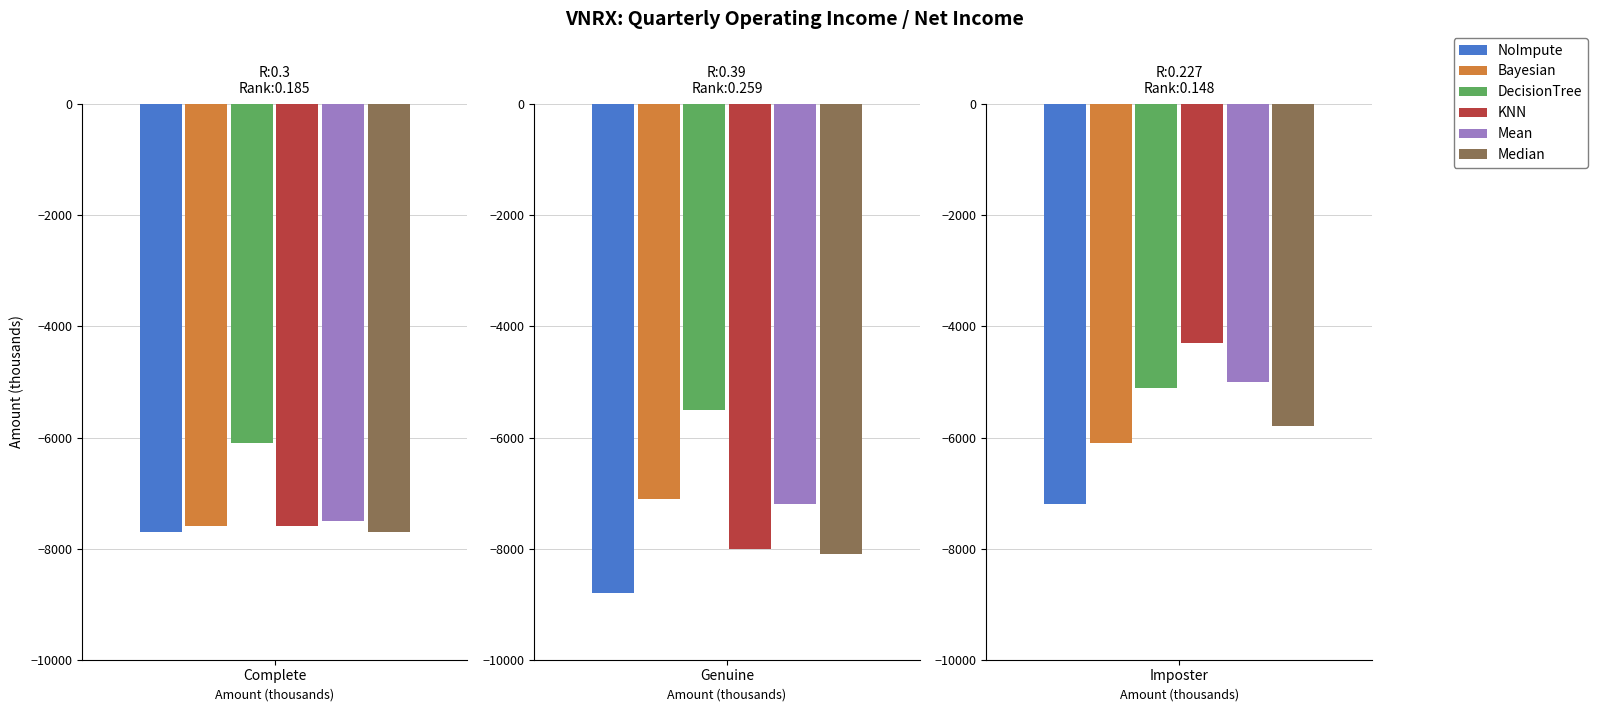

At how many categories does at least one series exceed -6685?

3